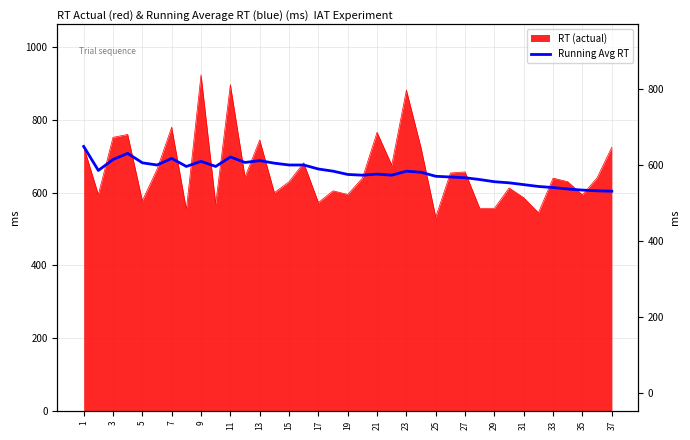

Where does the data first go above 659?

1